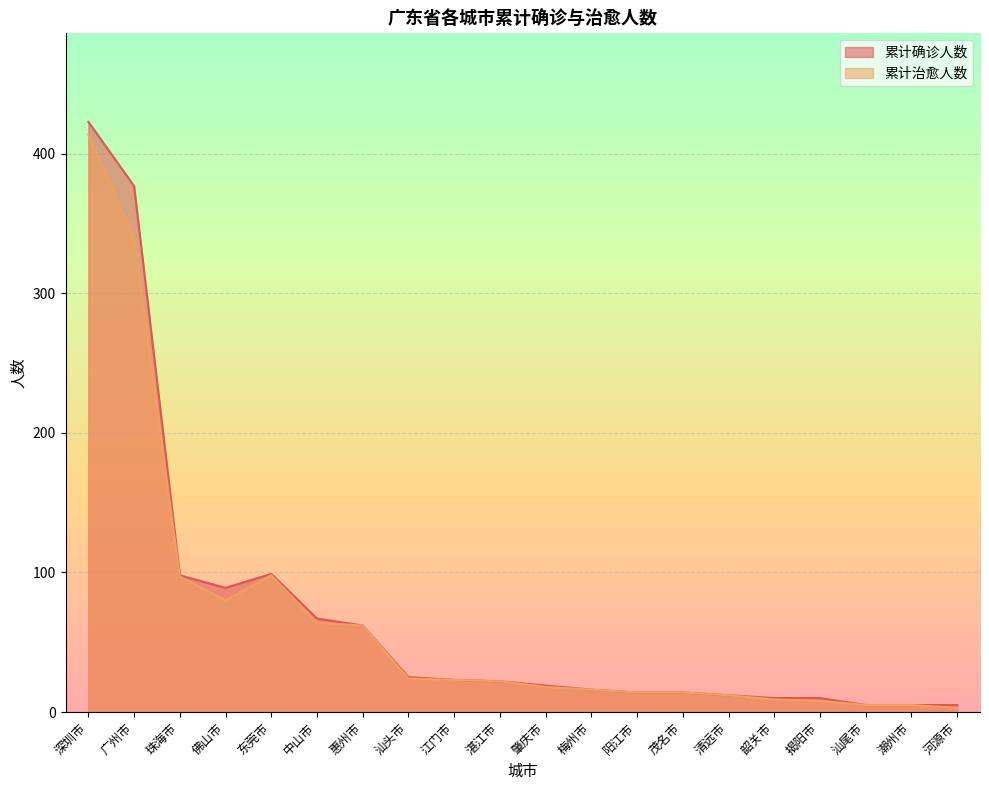

Reading left to right, transcribe all the data shown in this chart.

累计确诊人数: 深圳市=423	广州市=377	珠海市=98	佛山市=89	东莞市=99	中山市=67	惠州市=62	汕头市=25	江门市=23	湛江市=22	肇庆市=19	梅州市=16	阳江市=14	茂名市=14	清远市=12	韶关市=10	揭阳市=10	汕尾市=5	潮州市=5	河源市=5
累计治愈人数: 深圳市=414	广州市=340	珠海市=97	佛山市=80	东莞市=98	中山市=64	惠州市=62	汕头市=24	江门市=23	湛江市=22	肇庆市=18	梅州市=16	阳江市=14	茂名市=14	清远市=12	韶关市=9	揭阳市=8	汕尾市=5	潮州市=5	河源市=3